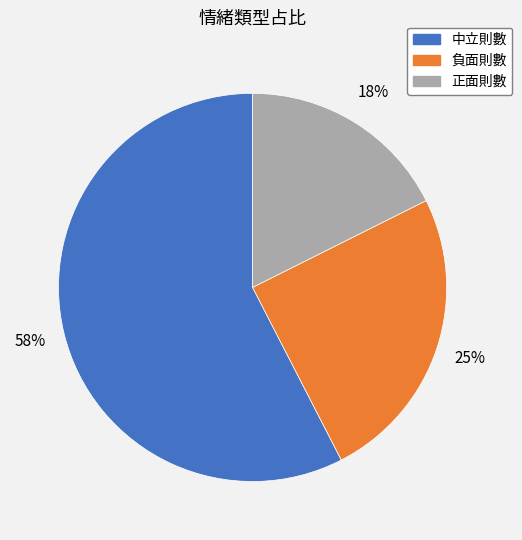

Rank the categories by value from lowest to highest.

正面則數, 負面則數, 中立則數